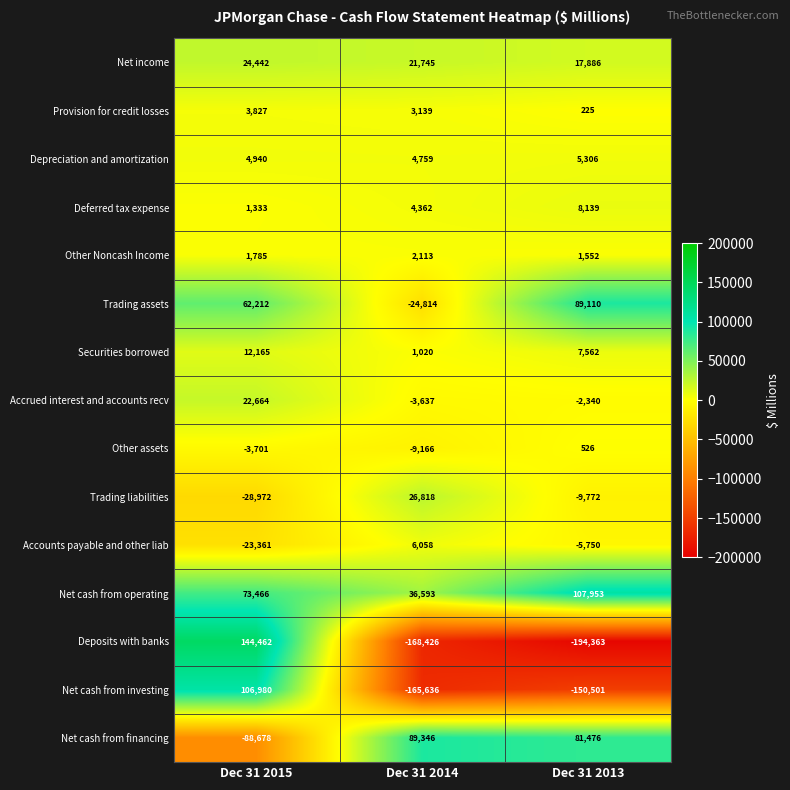

At which label does Accounts payable and other liab first exceed -5750?

Dec 31 2014